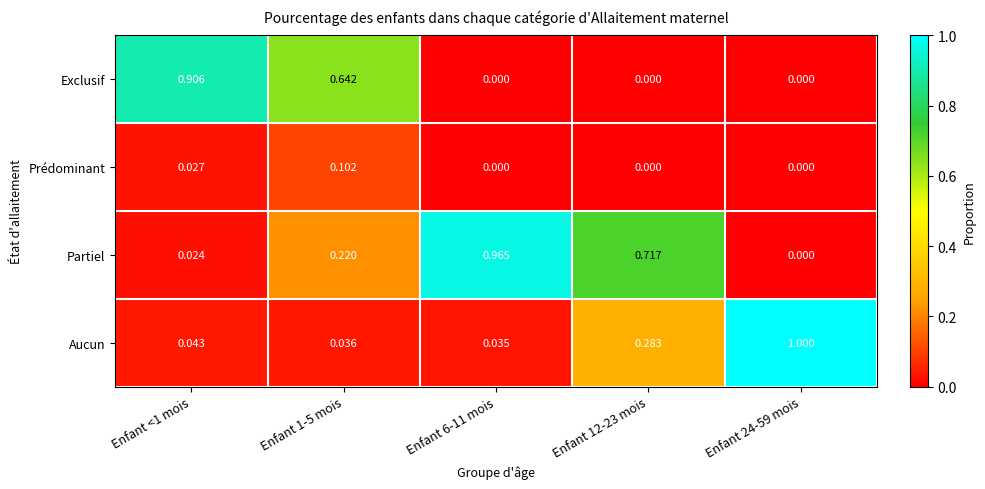

List the series in order of their peak value, lowest first.

Prédominant, Exclusif, Partiel, Aucun